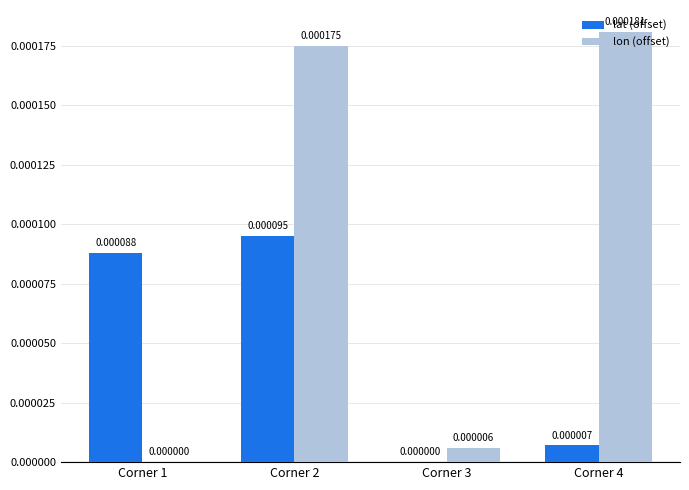

Is the value of lon (offset) at Corner 2 greater than the value of lat (offset) at Corner 2?

Yes